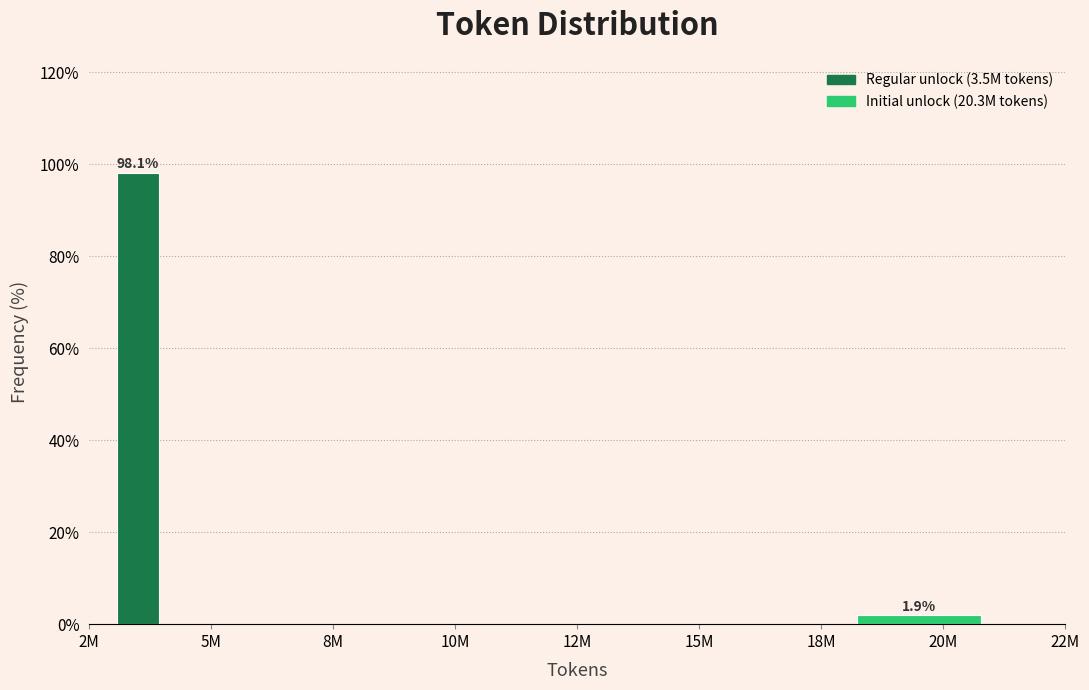

Reading right to left, transcribe all the data shown in this chart.

22M=0.0	20M=1.9	18M=0.0	12M=0.0	10M=0.0	8M=0.0	2M=98.1